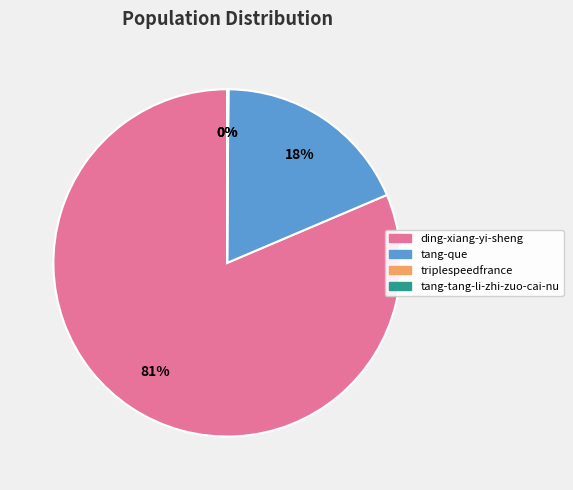

Is it true that ding-xiang-yi-sheng is 81% of the pie?

True